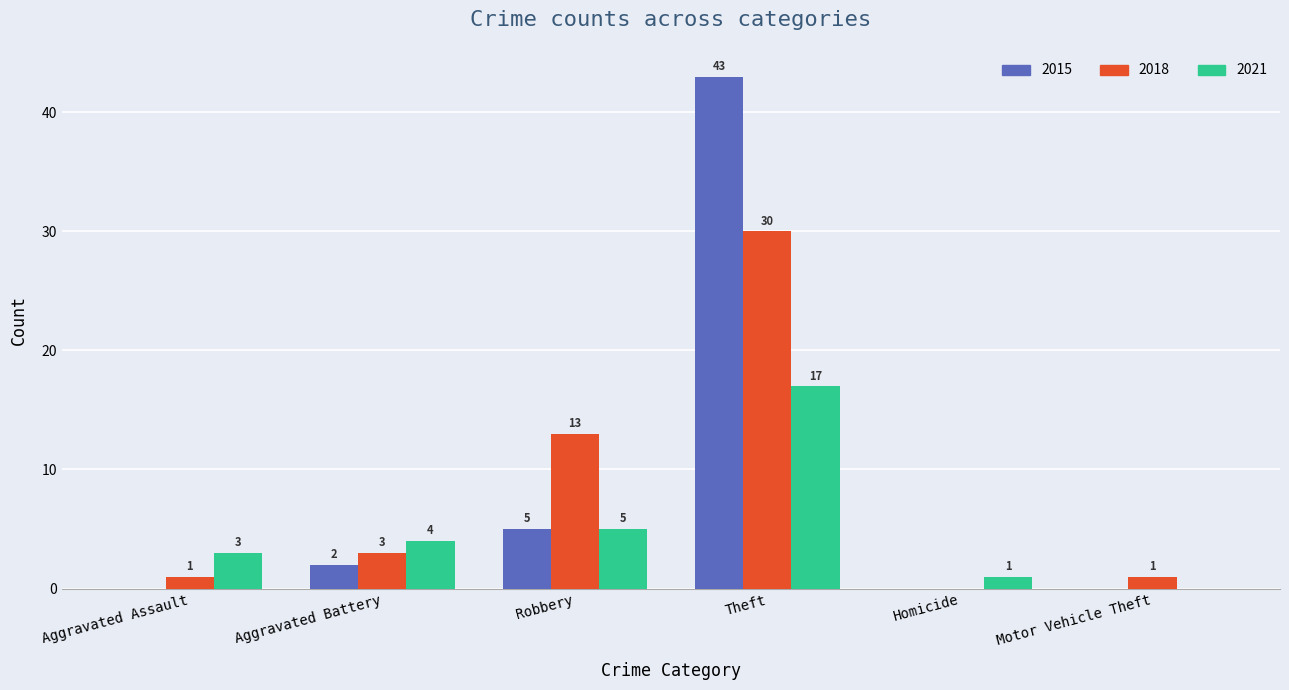

How many distinct data groups are displayed?

3